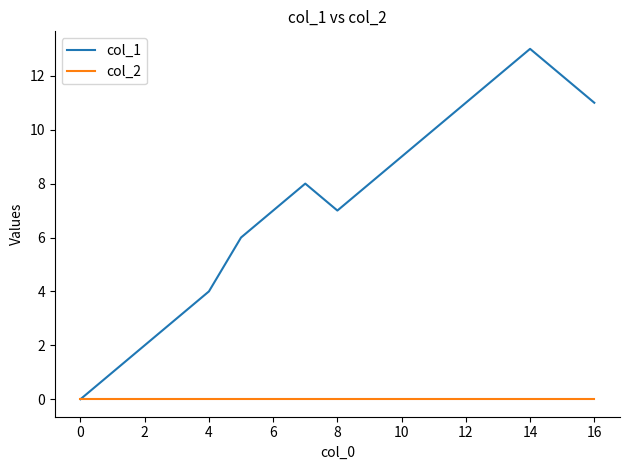

List the series in order of their overall mean, lowest first.

col_2, col_1